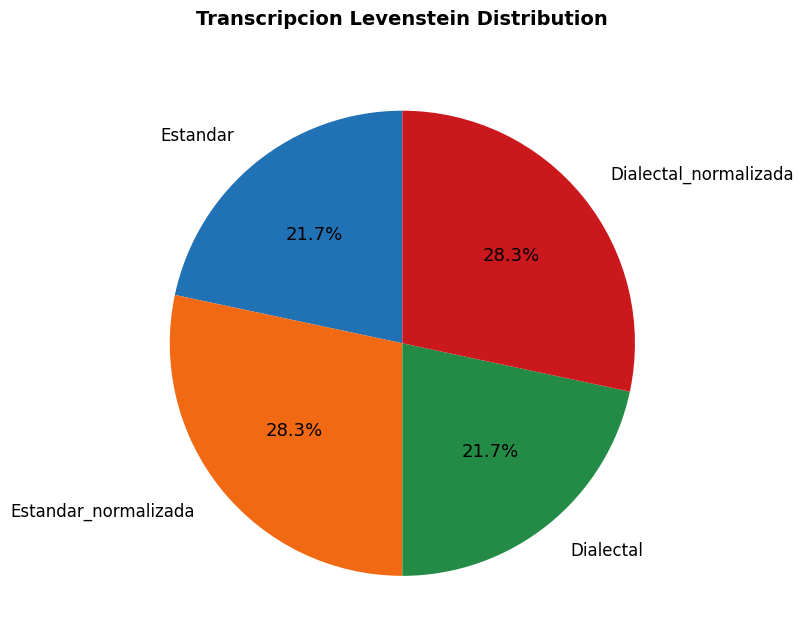

How many slices are in this pie chart?

4